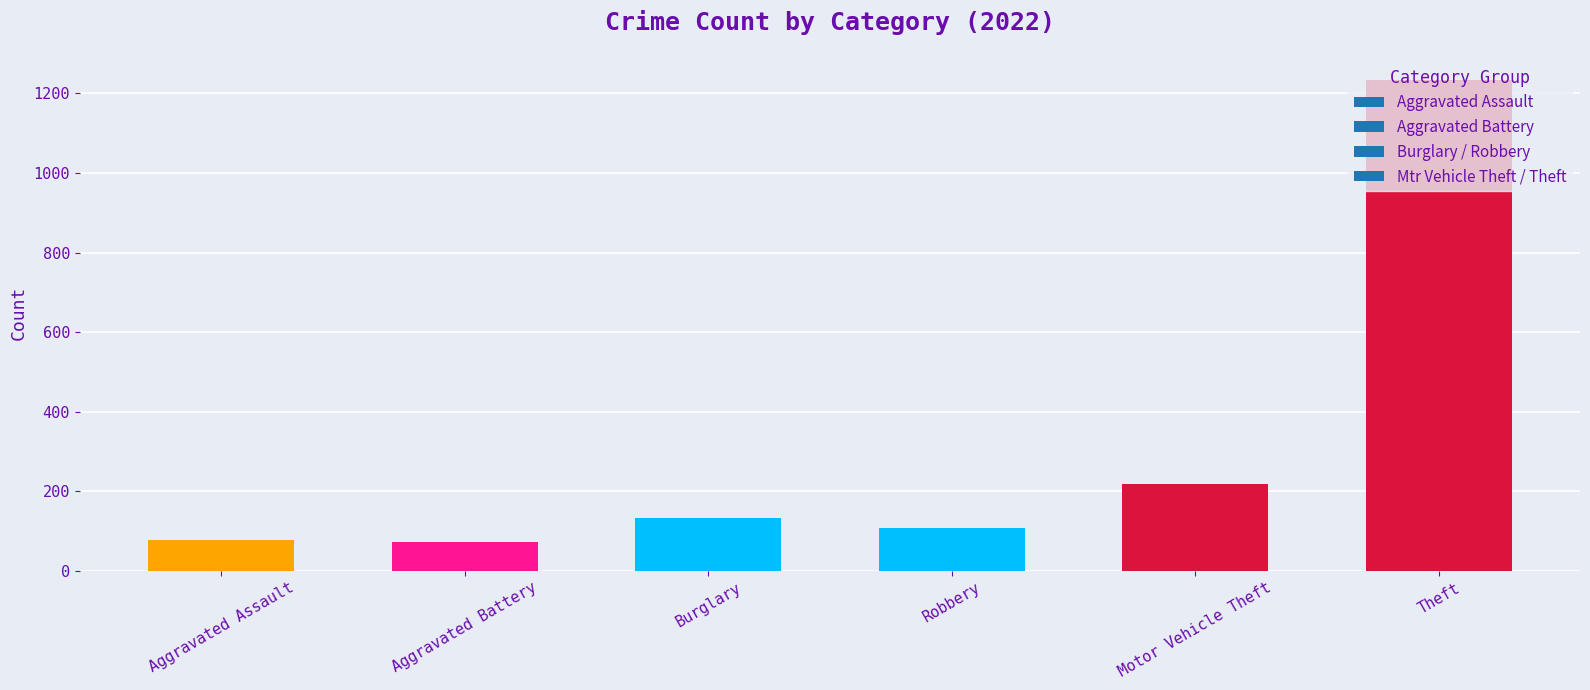

The chart shows a value of 132 at Burglary. True or false?

True